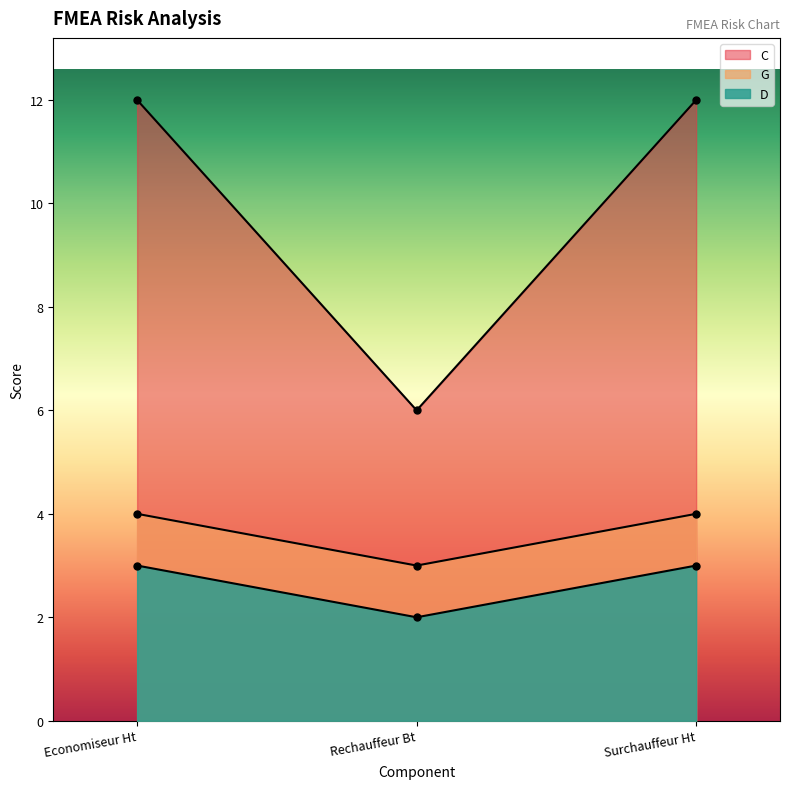

Between Economiseur Ht and Surchauffeur Ht, which series saw the biggest shift?

G